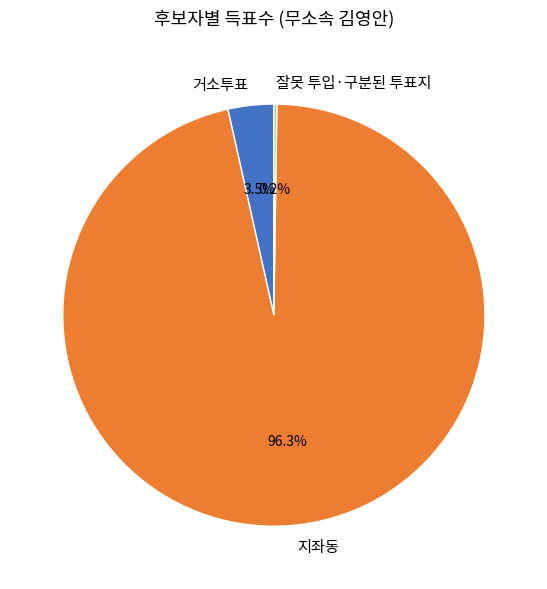

Approximately how many times larger is the value at 지좌동 compared to 거소투표?

27.5